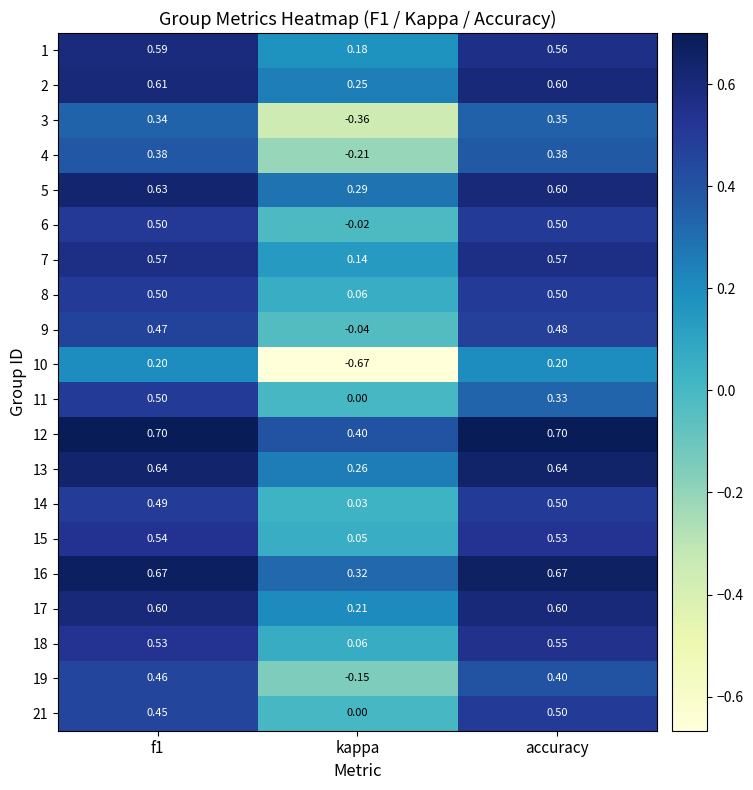

What is the spread (max minus min) of values at f1?

0.5